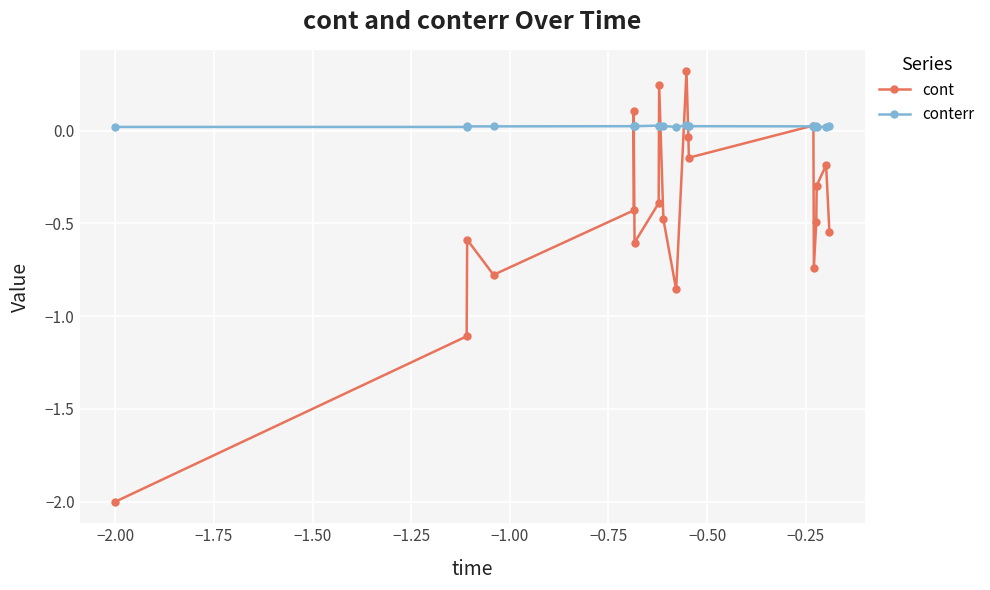

Which series has the largest total across all categories?

conterr